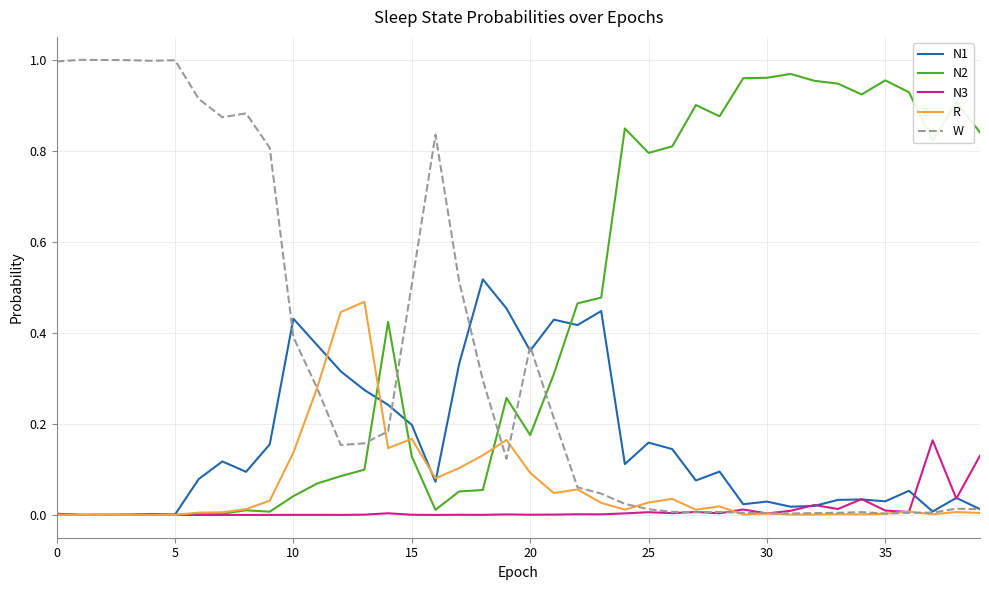

Which series has the largest total across all categories?

N2